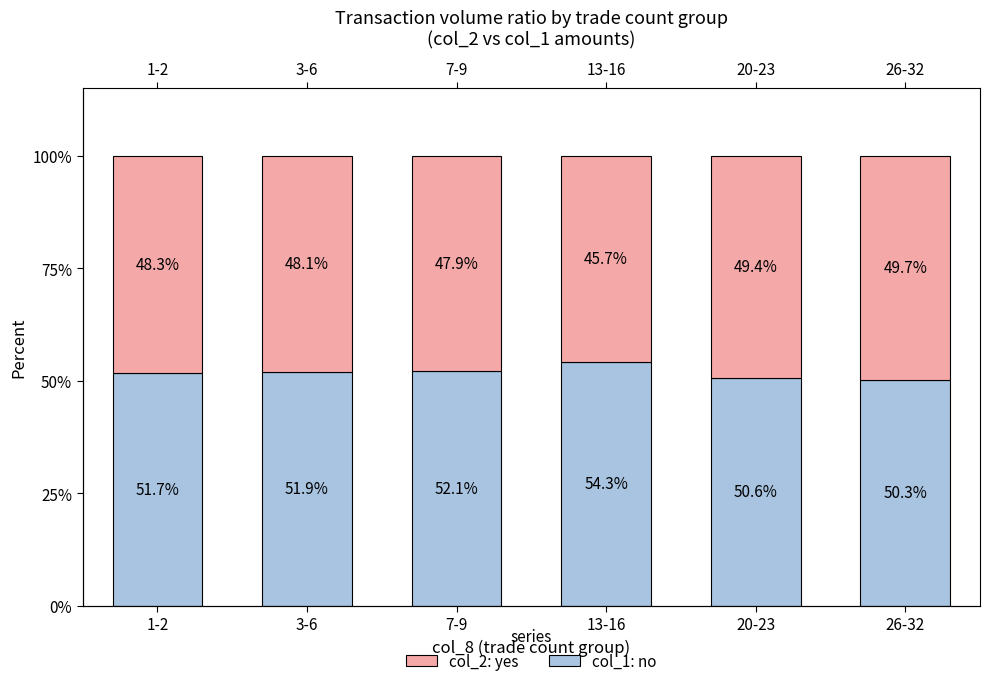

Reading right to left, extract all data points from this chart.

col_1 (no): 26-32=50.3	20-23=50.6	13-16=54.3	7-9=52.1	3-6=51.9	1-2=51.7
col_2 (yes): 26-32=49.7	20-23=49.4	13-16=45.7	7-9=47.9	3-6=48.1	1-2=48.3